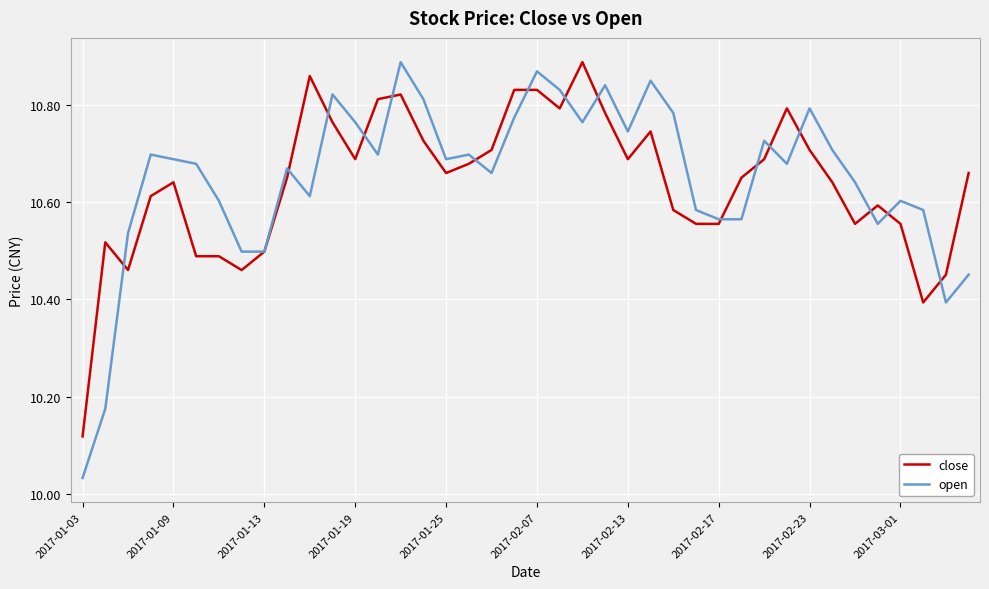

Which series has the widest spread of values?

open